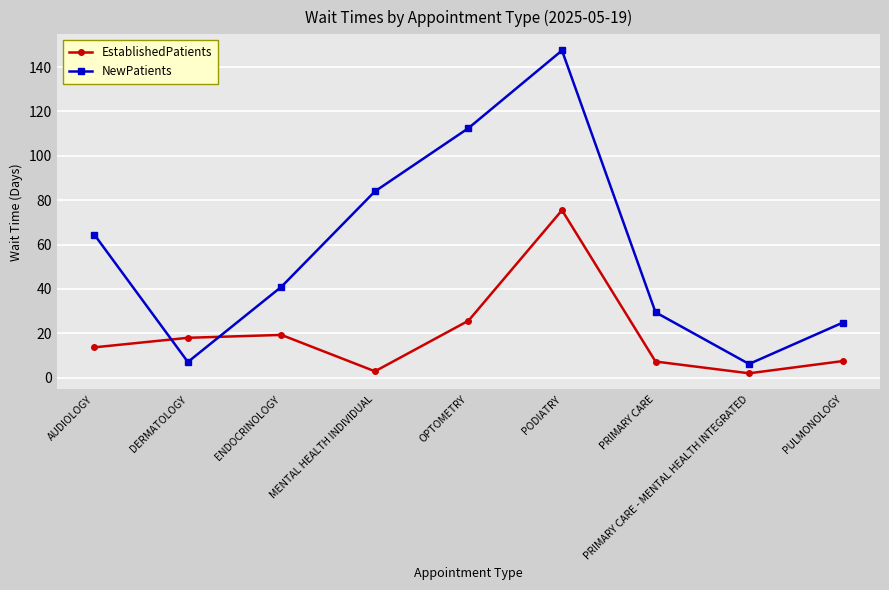

At which category is the sum across all series the highest?

PODIATRY